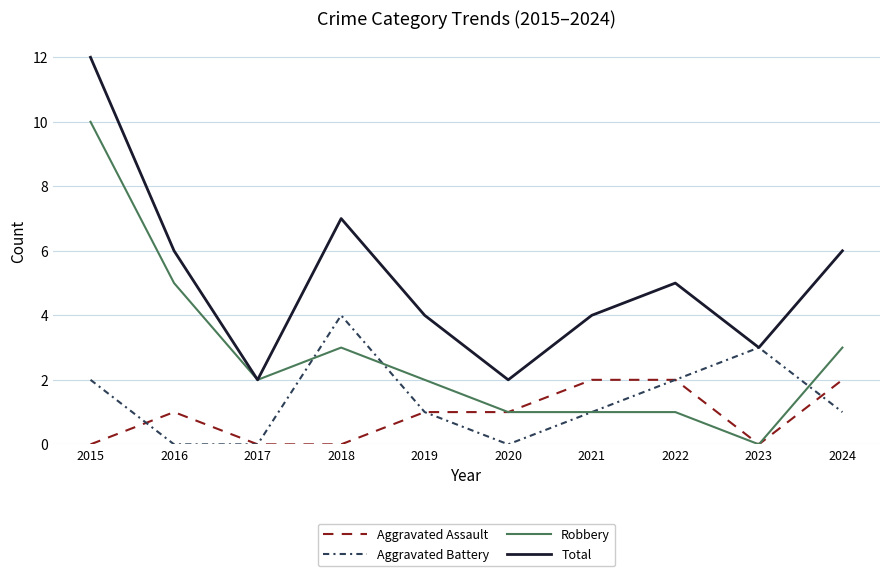

At which category does Aggravated Battery reach its first local peak?

2018